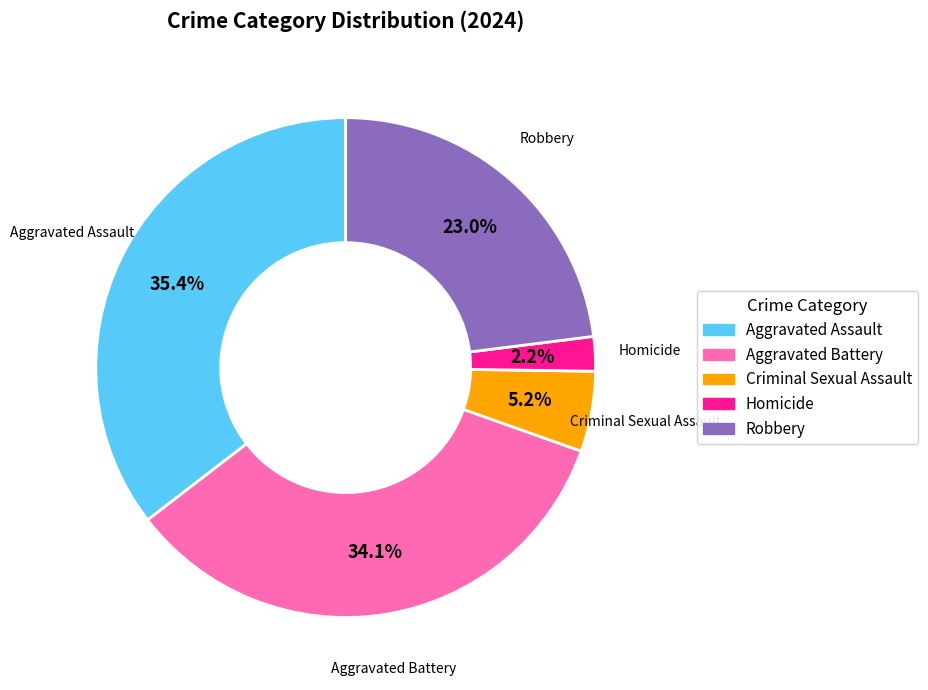

How many segments does this pie chart have?

5